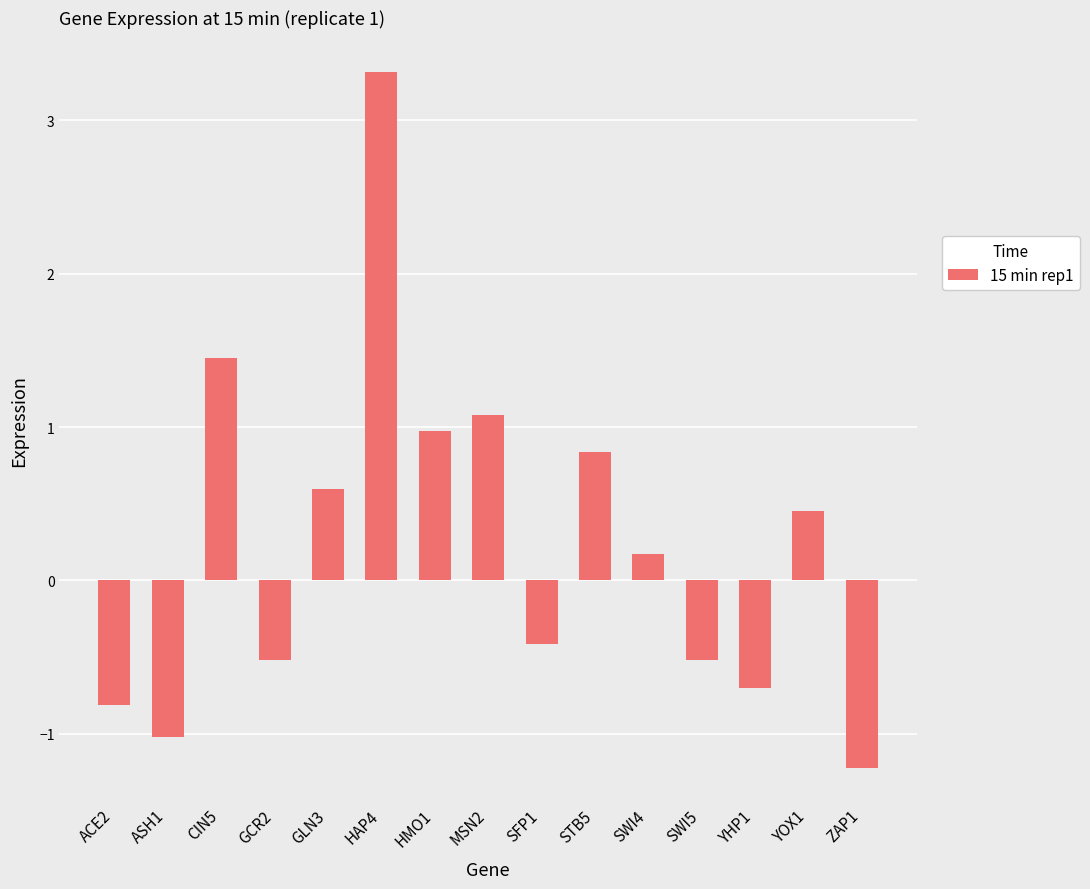

How many negative values are there?

7